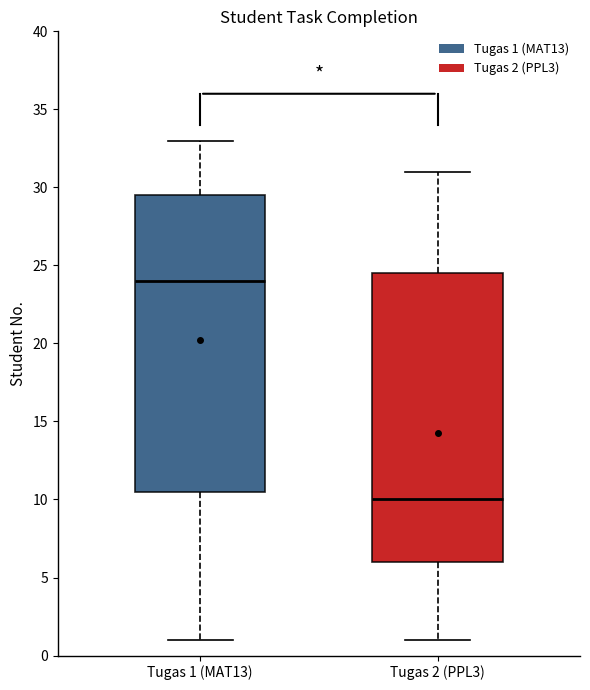

Which box has the highest median line?

Tugas 1 (MAT13)